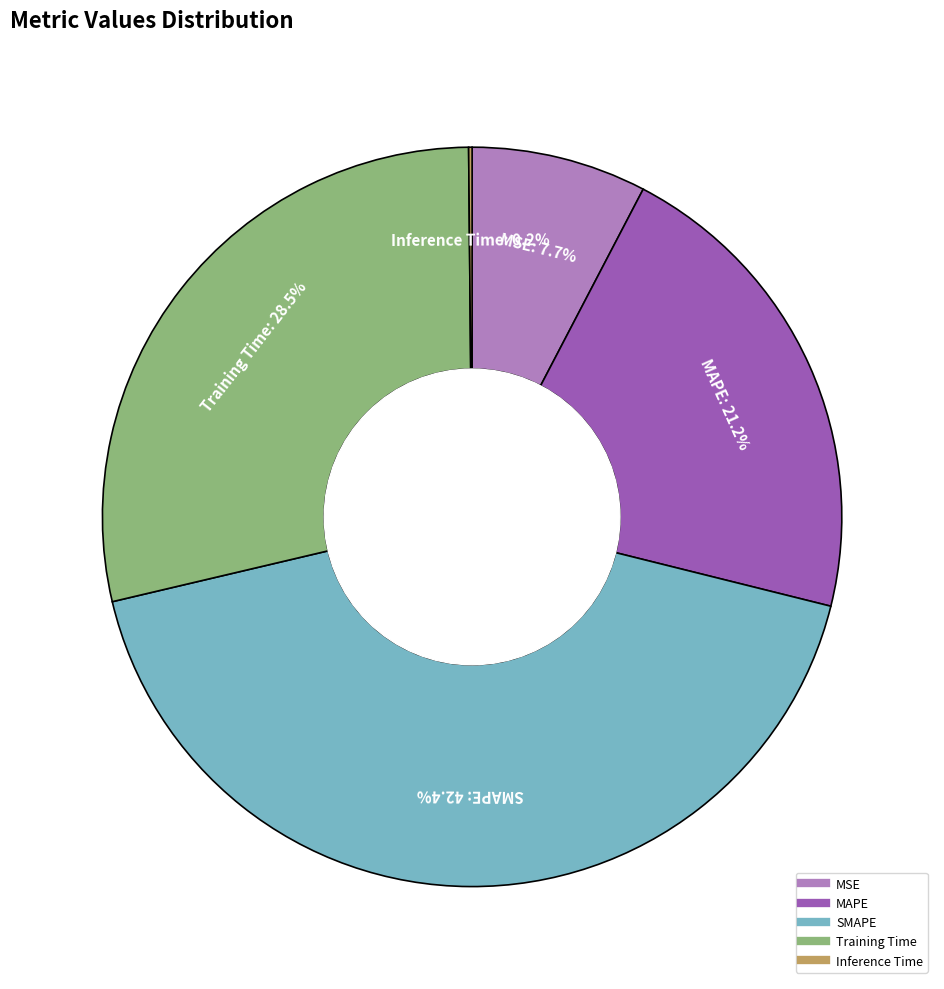

What is the largest slice in the pie chart?

SMAPE